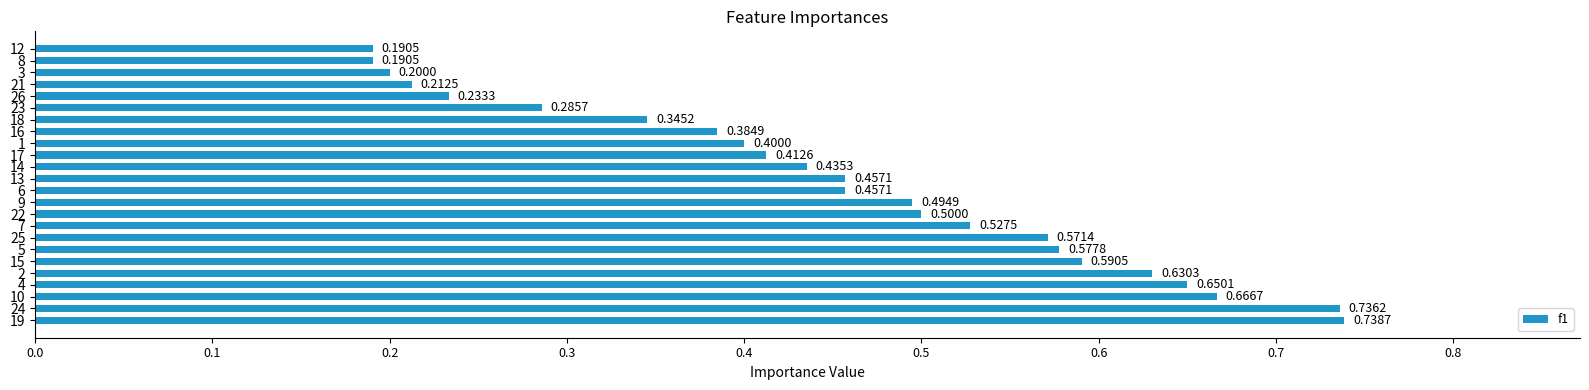

How many values are between 0 and 1?

24